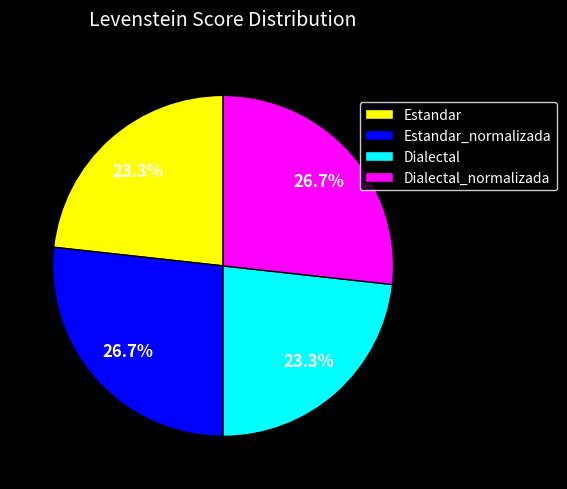

What percentage is the Estandar slice, to the nearest percent?

23%